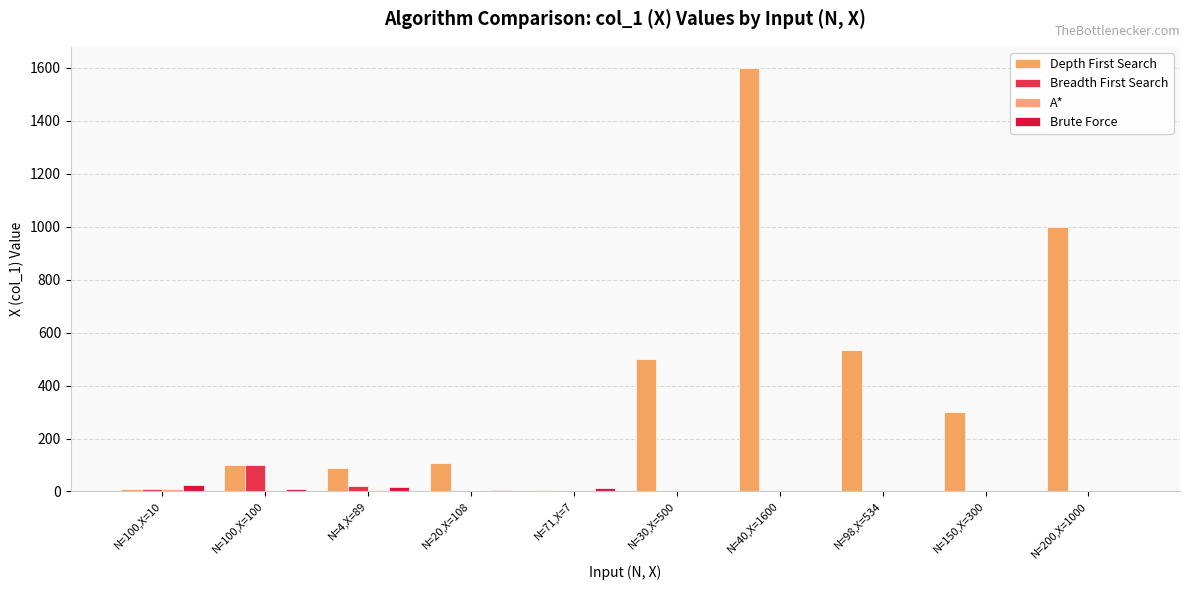

True or false: Depth First Search has a value of 108 at N=20,X=108.

True